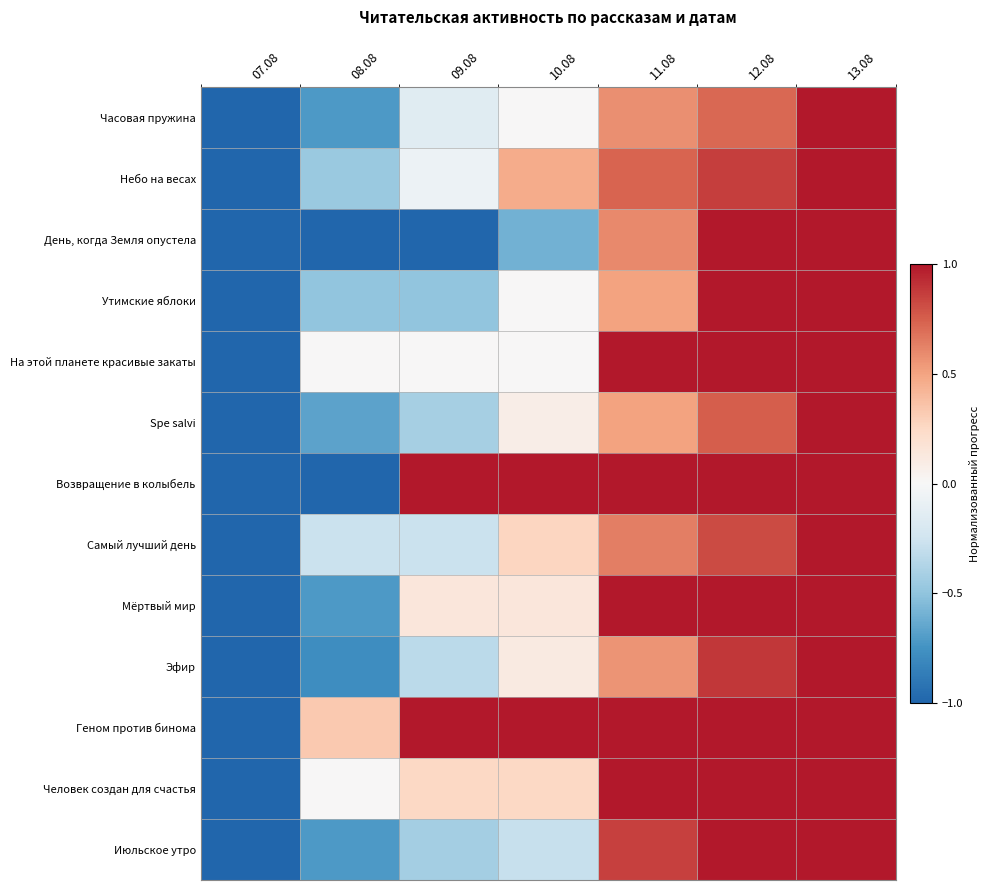

Between 09.08 and 13.08, which series saw the biggest shift?

День, когда Земля опустела